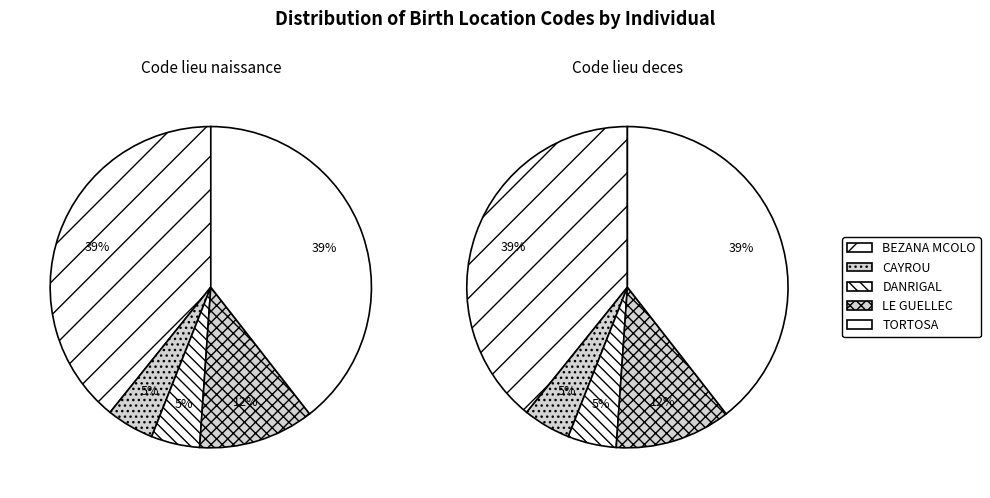

To the nearest percent, what is the difference between the CAYROU and LE GUELLEC slice percentages?

7%